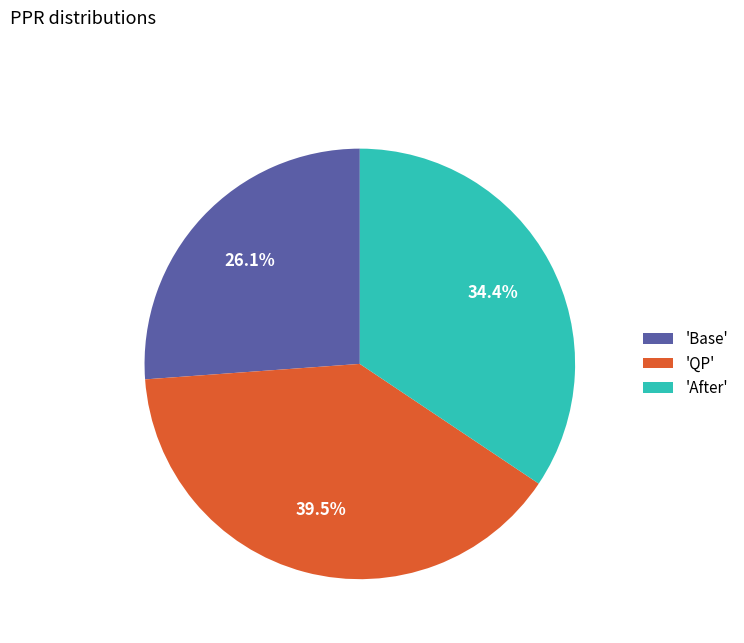

What is the ratio of the value at 'QP' to the value at 'Base'?

1.5